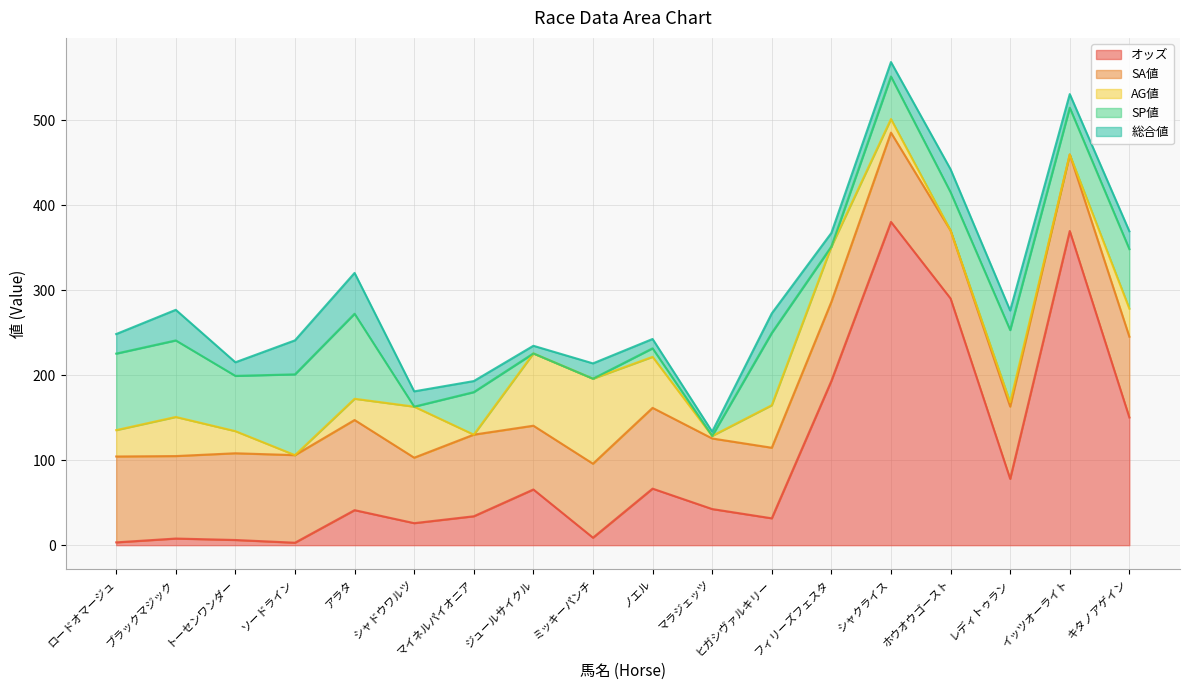

At トーセンワンダー, list the series in order from largest to smallest.

SA値, SP値, AG値, 総合値, オッズ